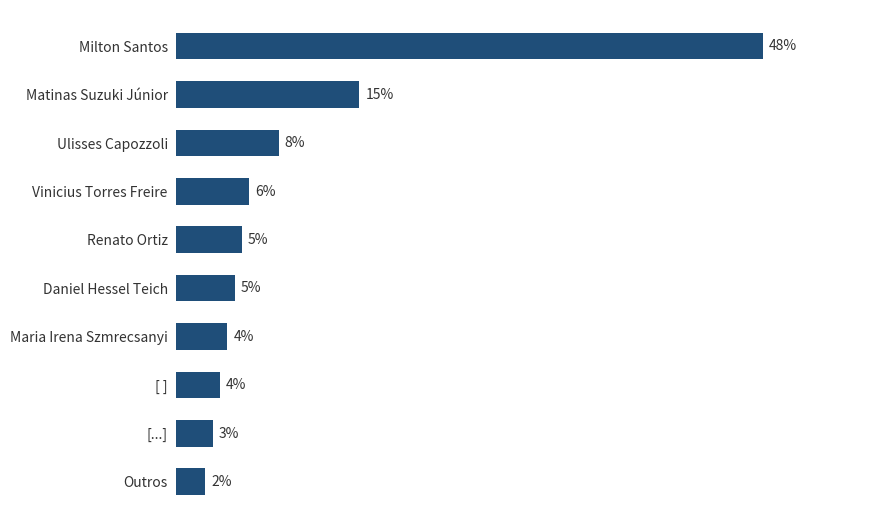

Which label corresponds to the largest value in the chart?

Milton Santos